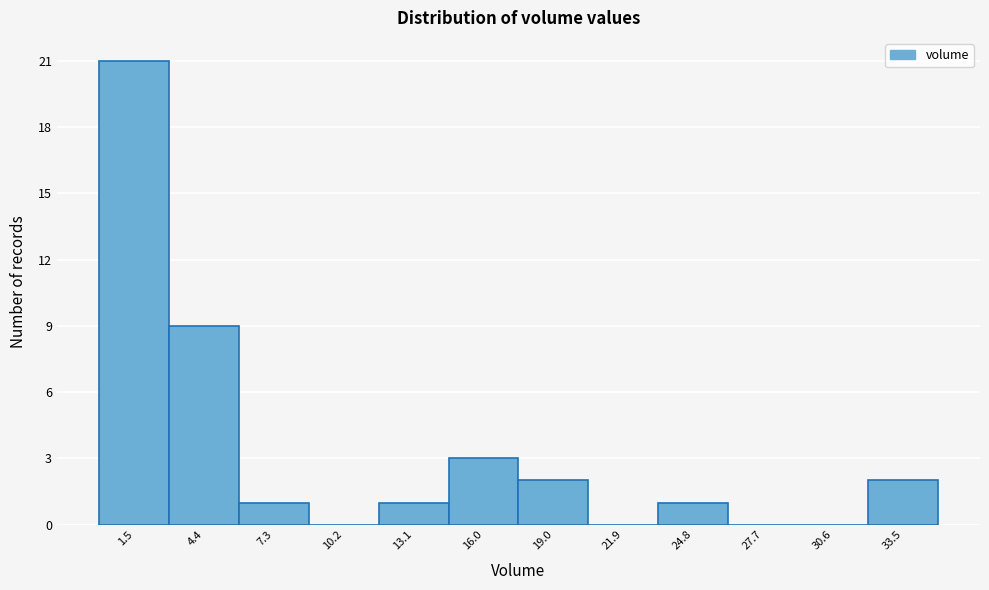

Which range on the x-axis has the tallest bar?

0.0 to 3.0